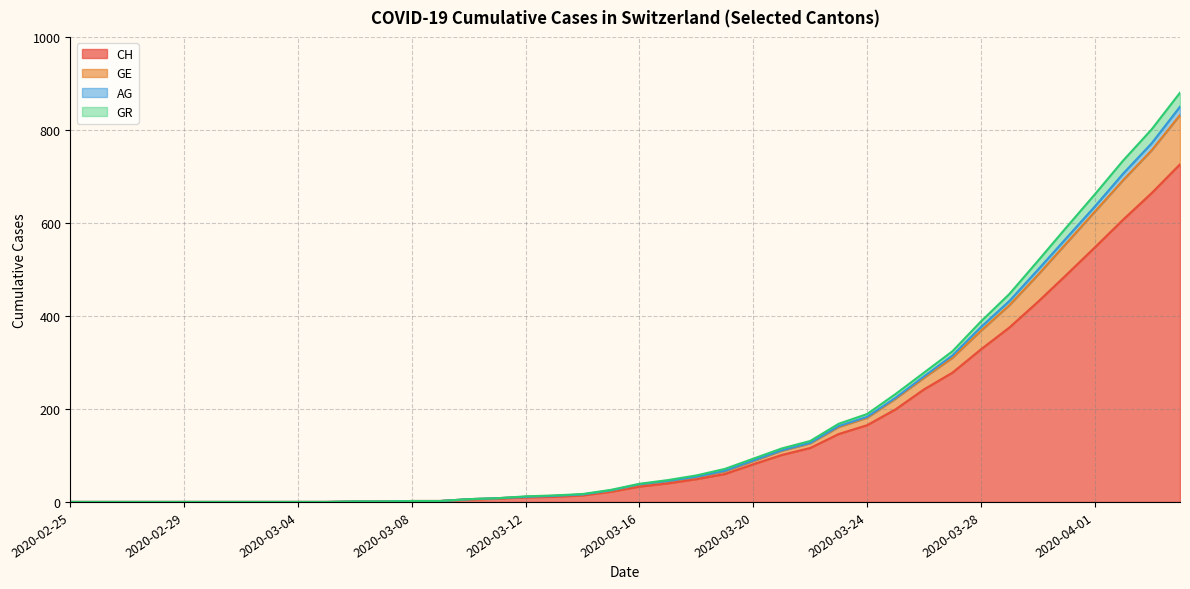

At which category is the sum across all series the highest?

2020-04-04